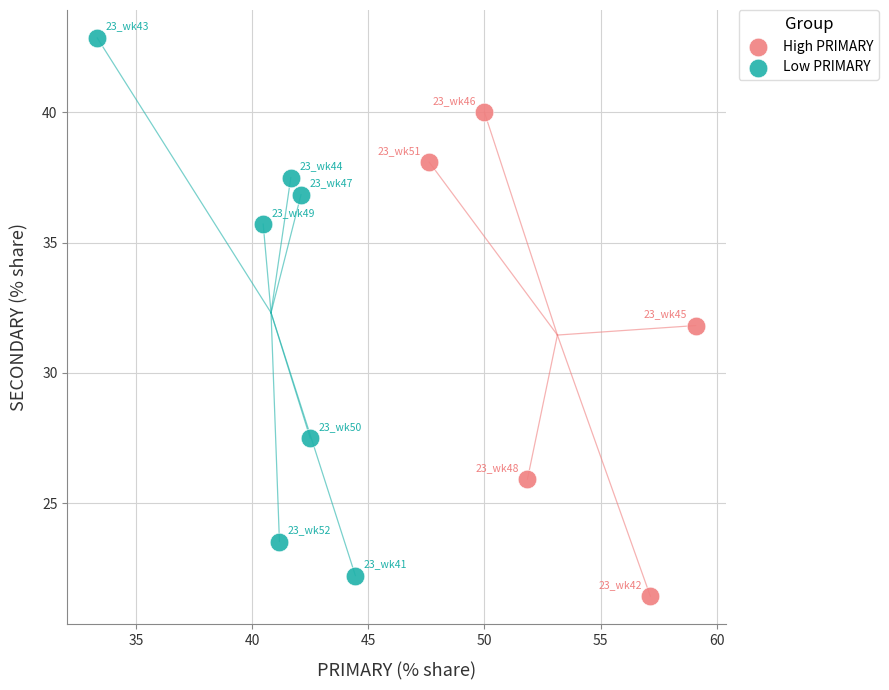

Which series has the largest Y range (max minus min)?

Low PRIMARY